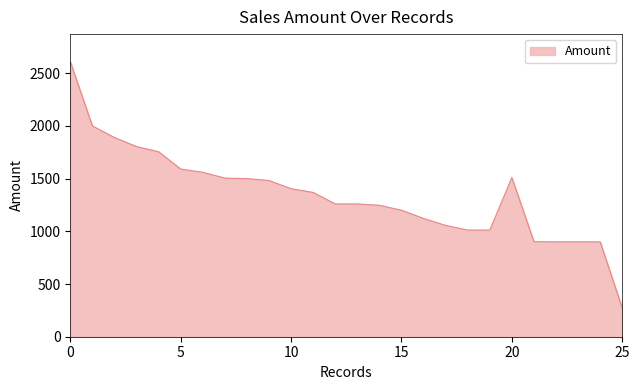

What is the greatest value displayed?

2610